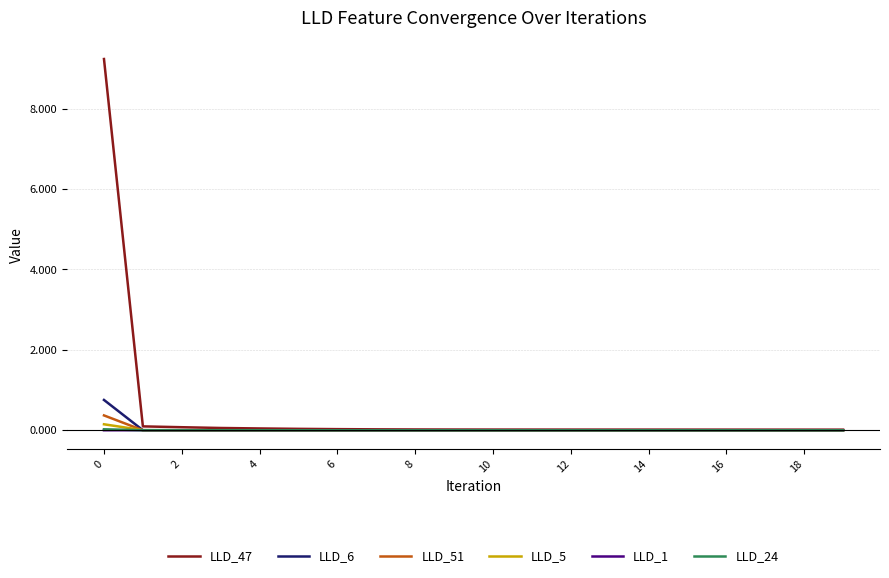

At how many categories does at least one series exceed 5?

1